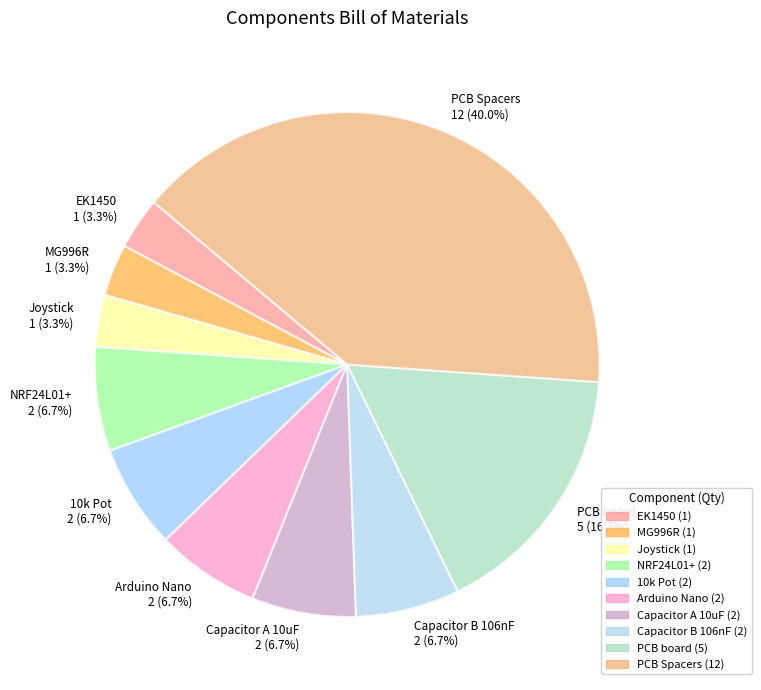

Is there any slice that represents more than half of the pie?

No